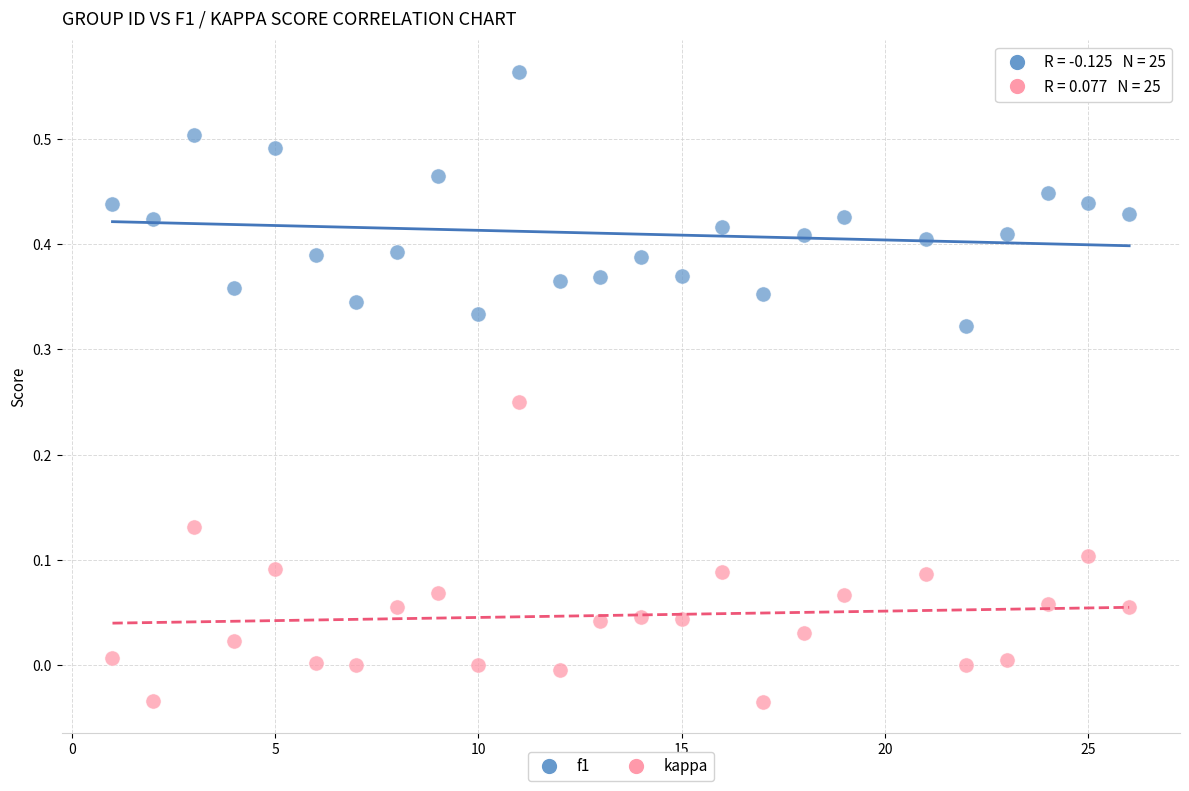

Across all data points, what is the range of X values (max minus min)?

25.0